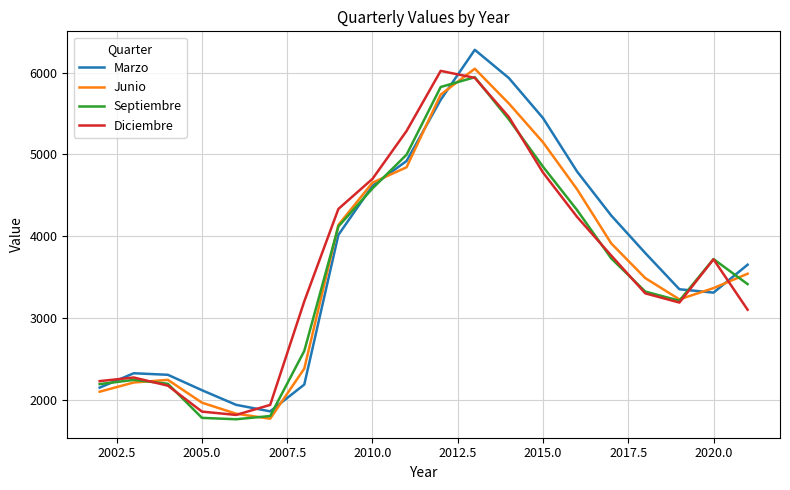

True or false: Diciembre and Marzo cross at least once.

True